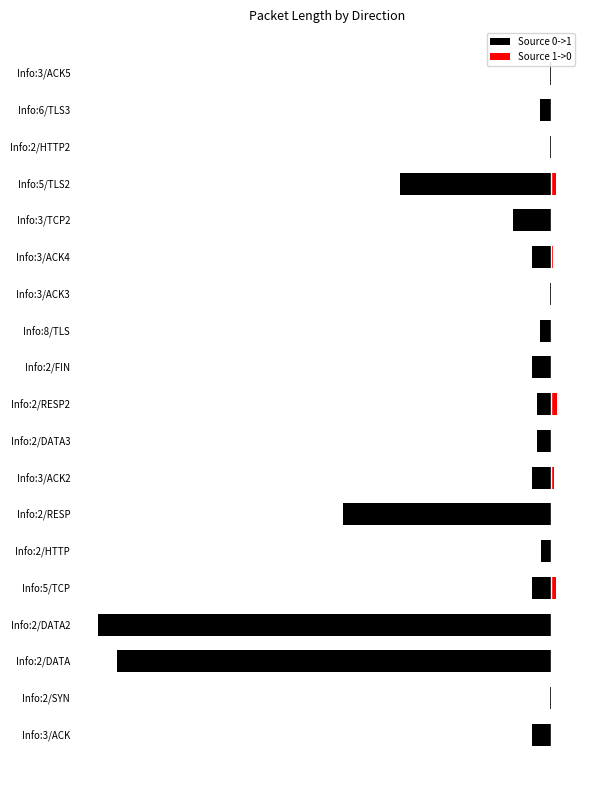

Which series changed the most between Info:2/HTTP and Info:8/TLS?

Source 0->1